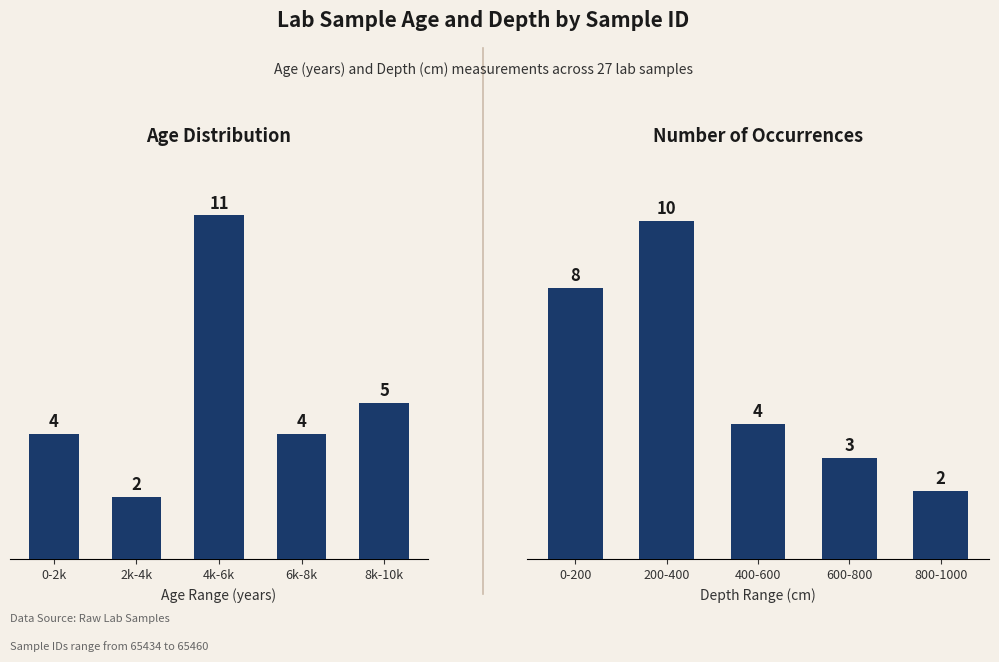

How many depth values are between 3 and 8?

3